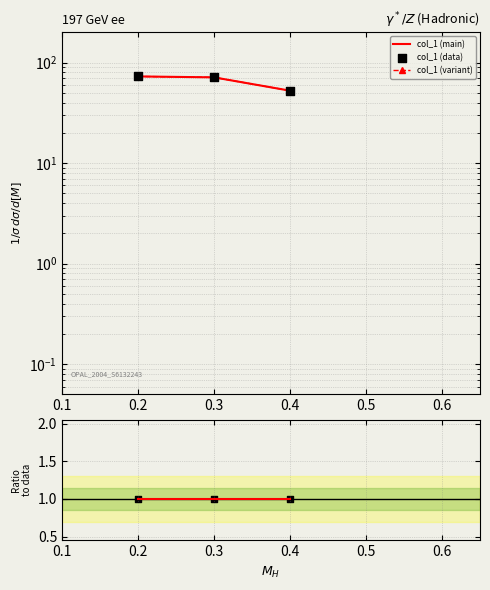

Which series contains the highest Y value?

col_1 (main)